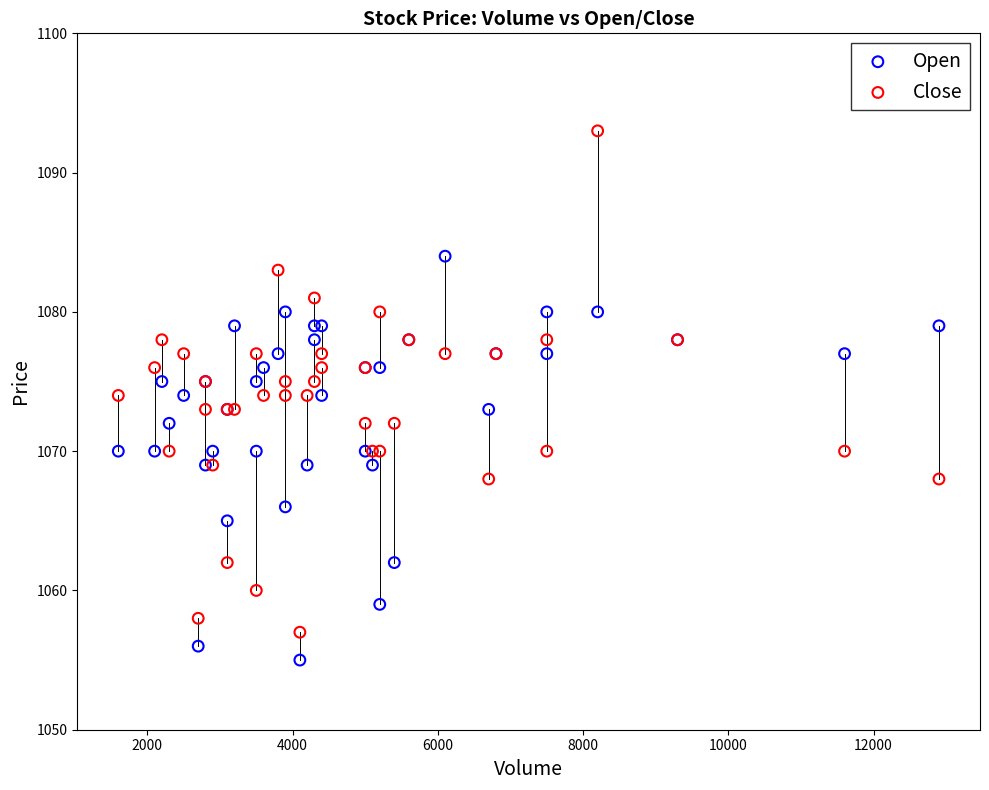

Which series has the largest Y range (max minus min)?

Close